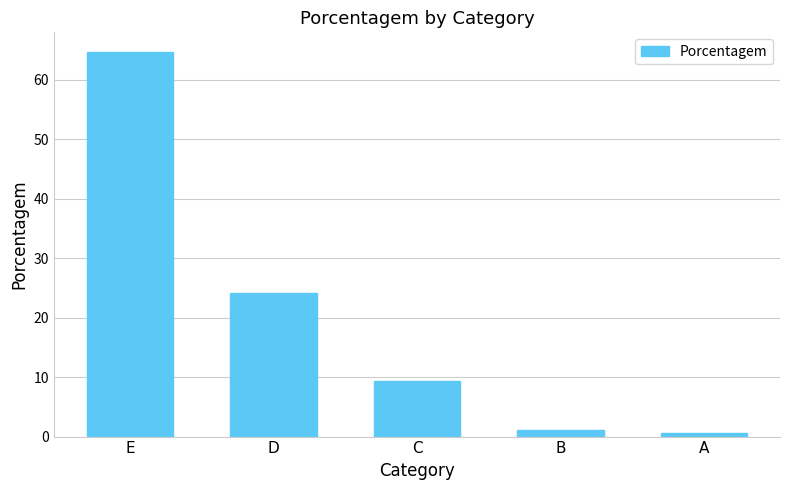

What is the ratio of the value at E to the value at C?

6.9